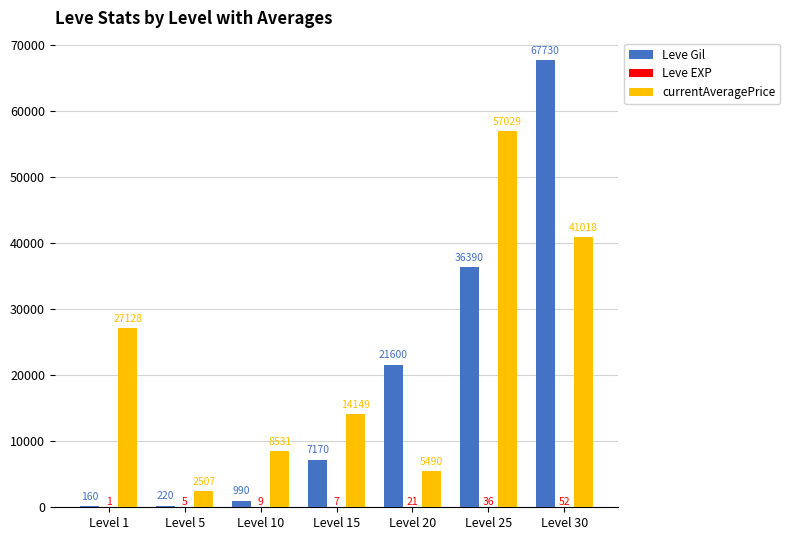

The Leve Gil series shows 160 at Level 1. True or false?

True